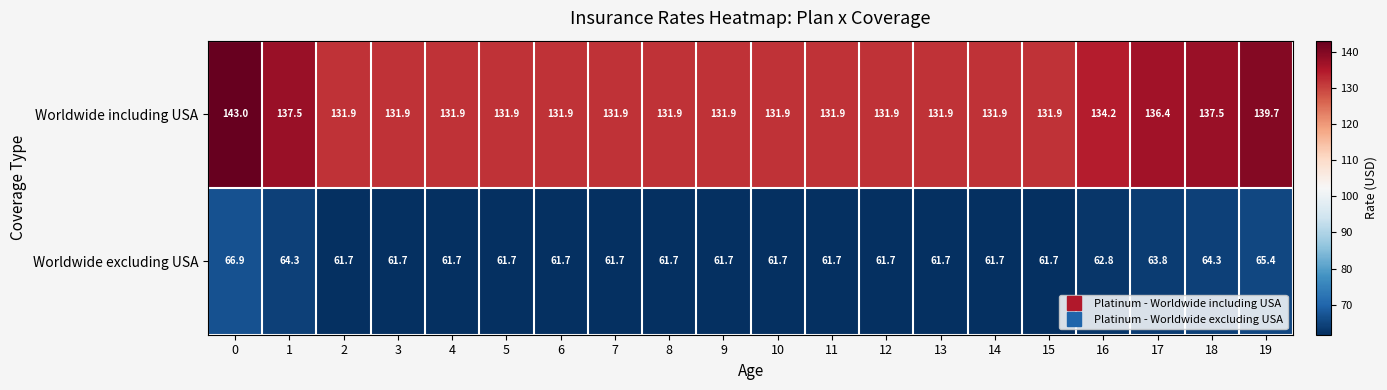

At 3, list the series in order from smallest to largest.

Worldwide excluding USA, Worldwide including USA